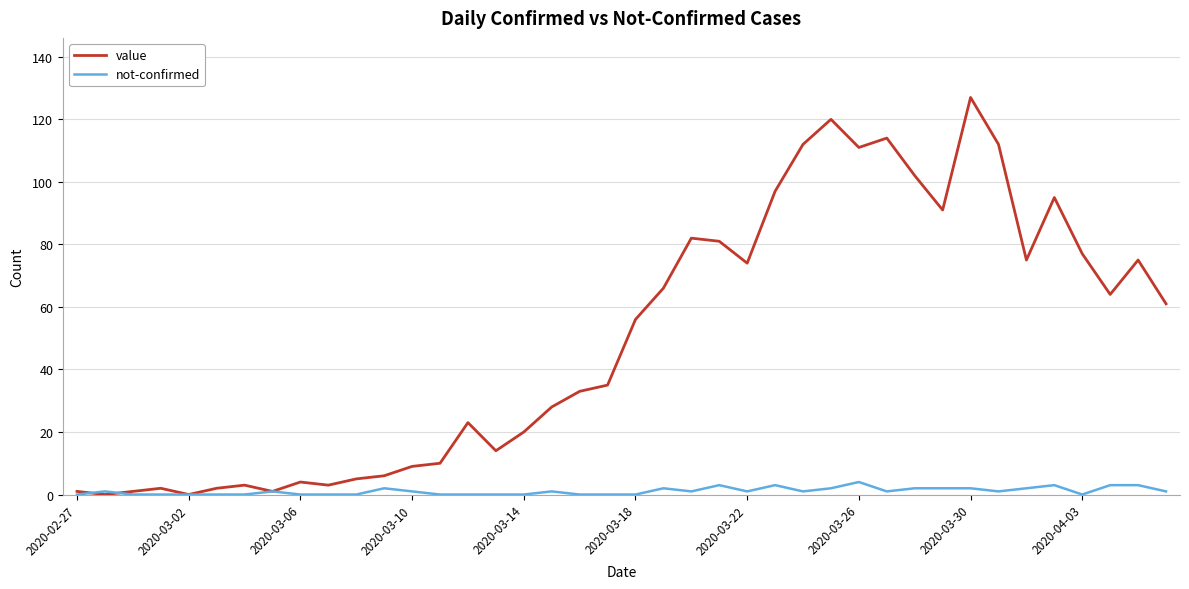

Does the chart have visible grid lines?

Yes